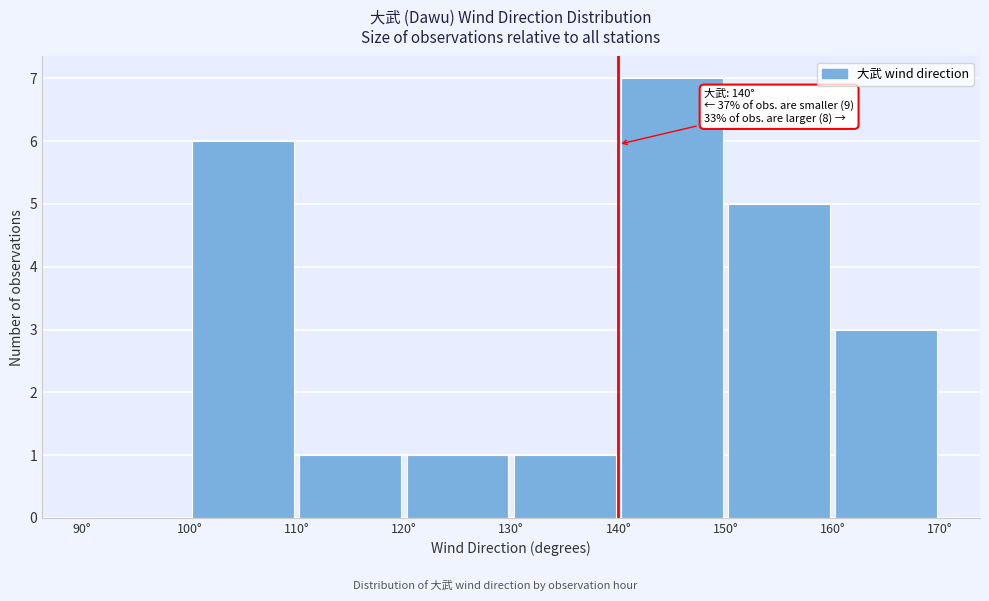

Which range on the x-axis has the tallest bar?

140 to 150